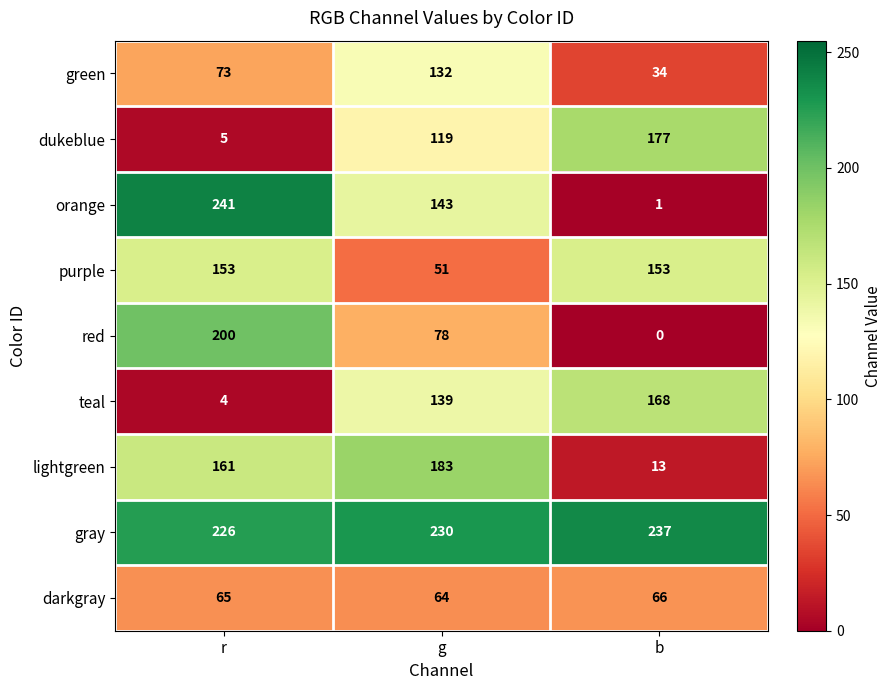

What is the average value of the dukeblue series?

100